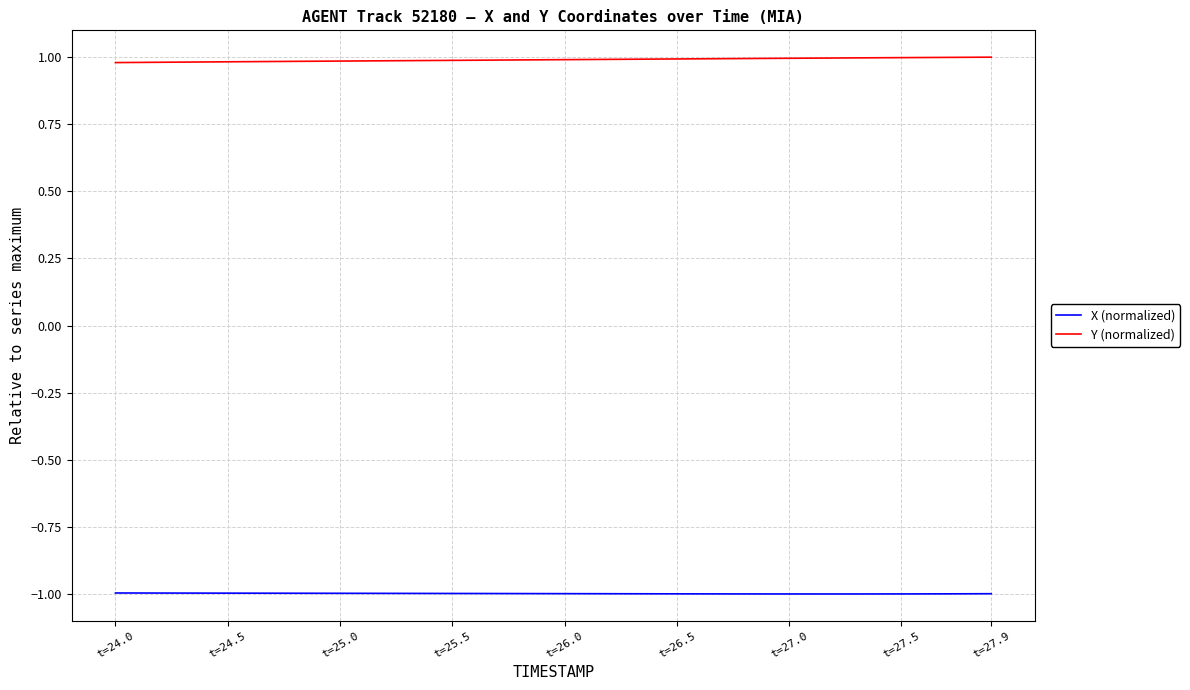

True or false: Y (normalized) and X (normalized) cross at least once.

False